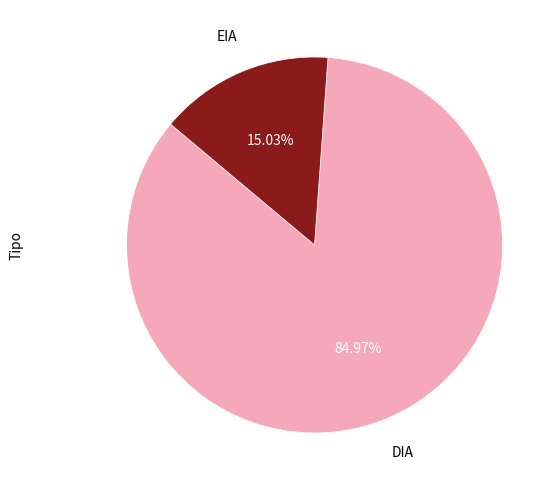

Is there a majority slice in this chart?

Yes